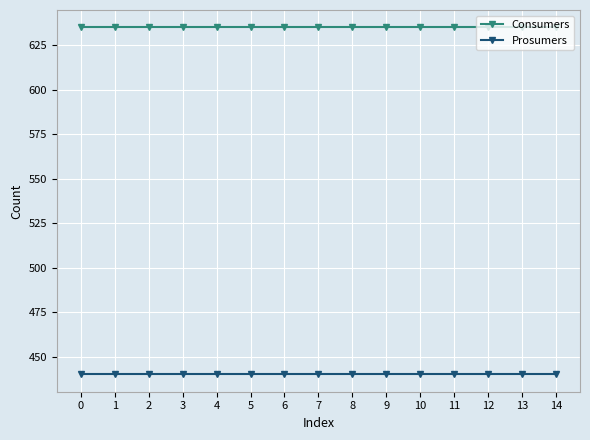

True or false: Prosumers and Consumers intersect in this chart.

False